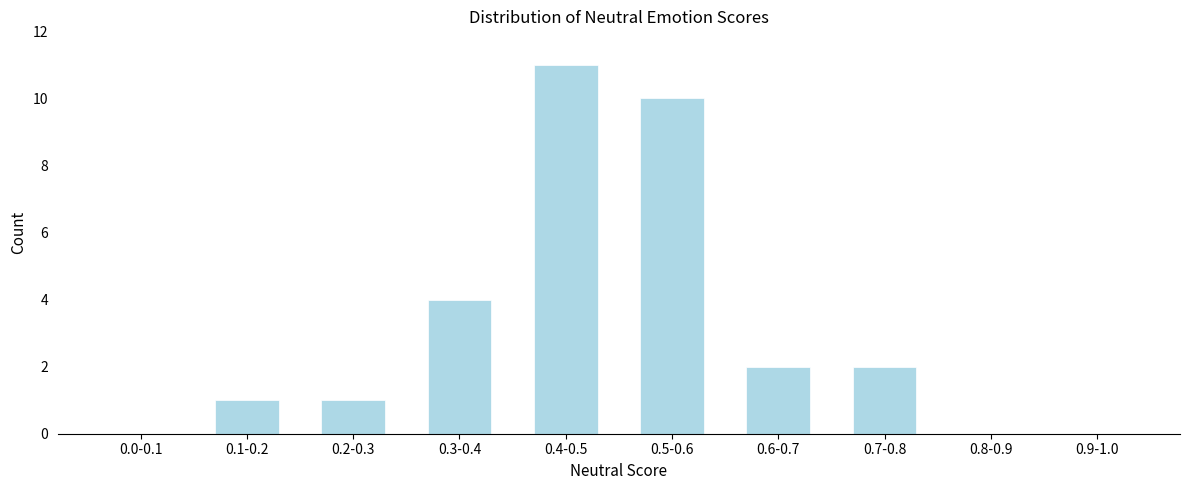

Reading left to right, list all the values displayed in this chart.

0.0-0.1=0	0.1-0.2=1	0.2-0.3=1	0.3-0.4=4	0.4-0.5=11	0.5-0.6=10	0.6-0.7=2	0.7-0.8=2	0.8-0.9=0	0.9-1.0=0